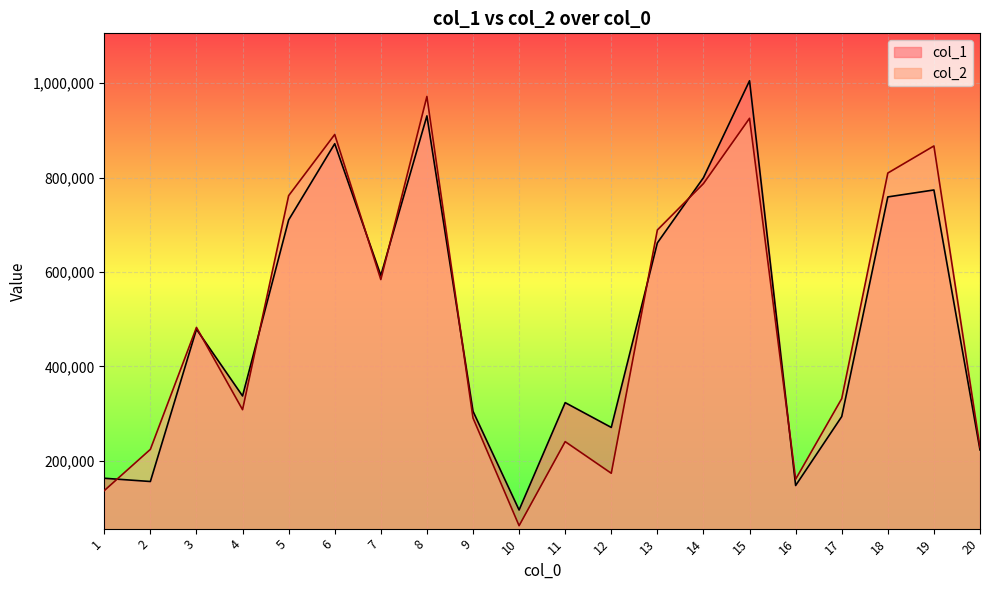

At which category does col_2 reach its first local peak?

3